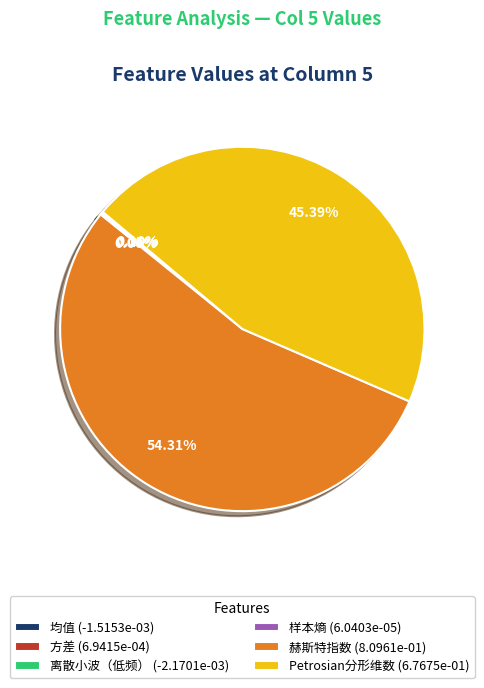

What is the majority slice?

赫斯特指数